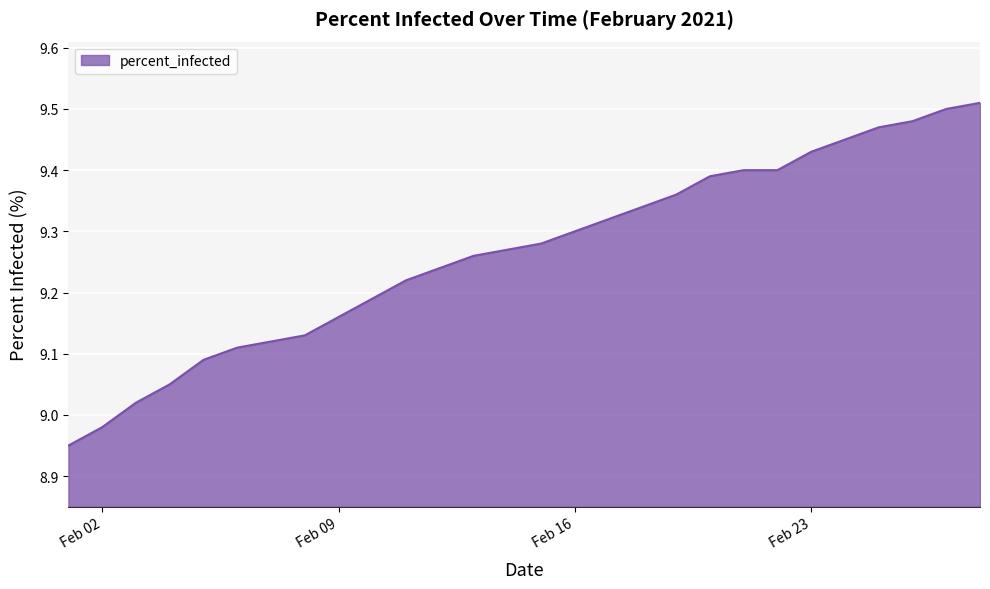

How many lines are shown in the chart?

1